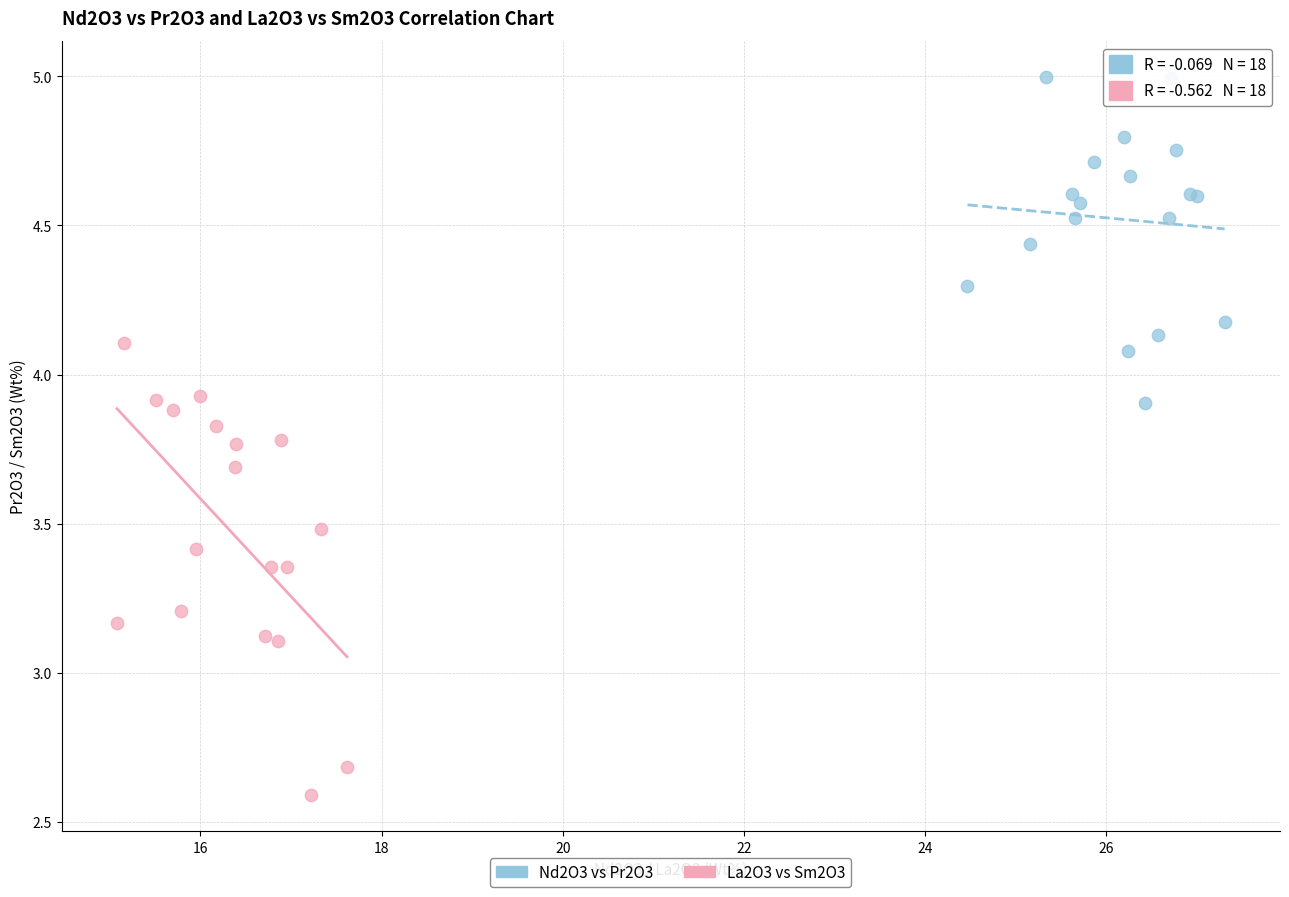

Which series contains the lowest Y value?

La2O3 vs Sm2O3